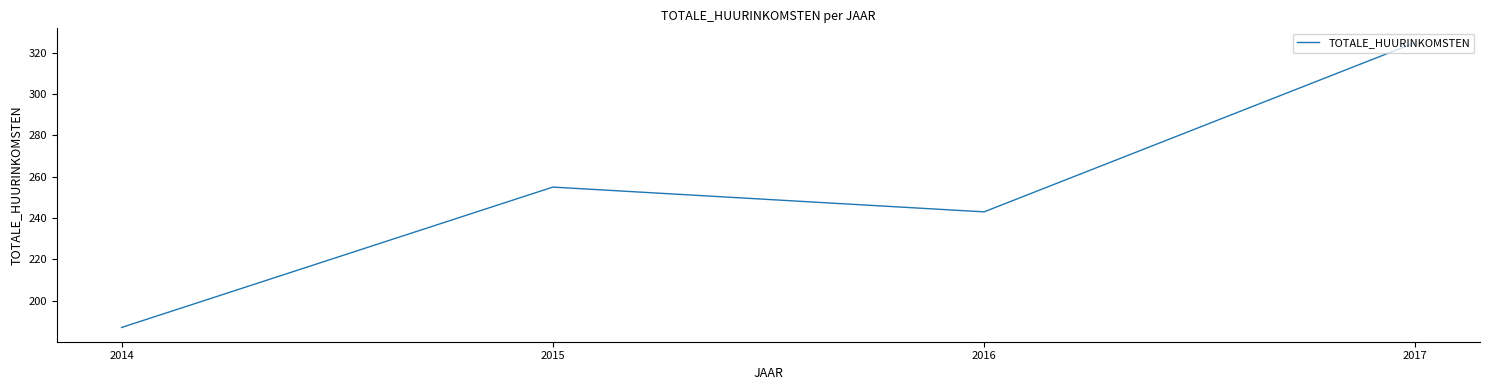

List the labels in order of value, largest first.

2017, 2015, 2016, 2014